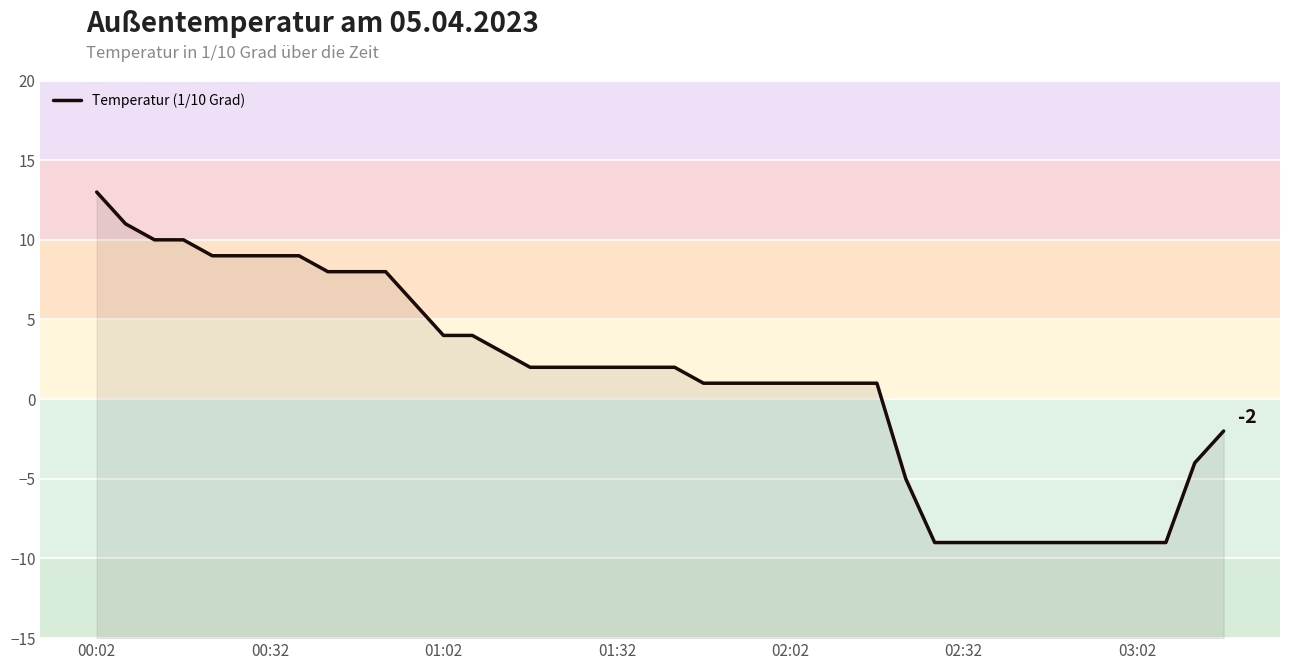

What is the sum of all values?

48